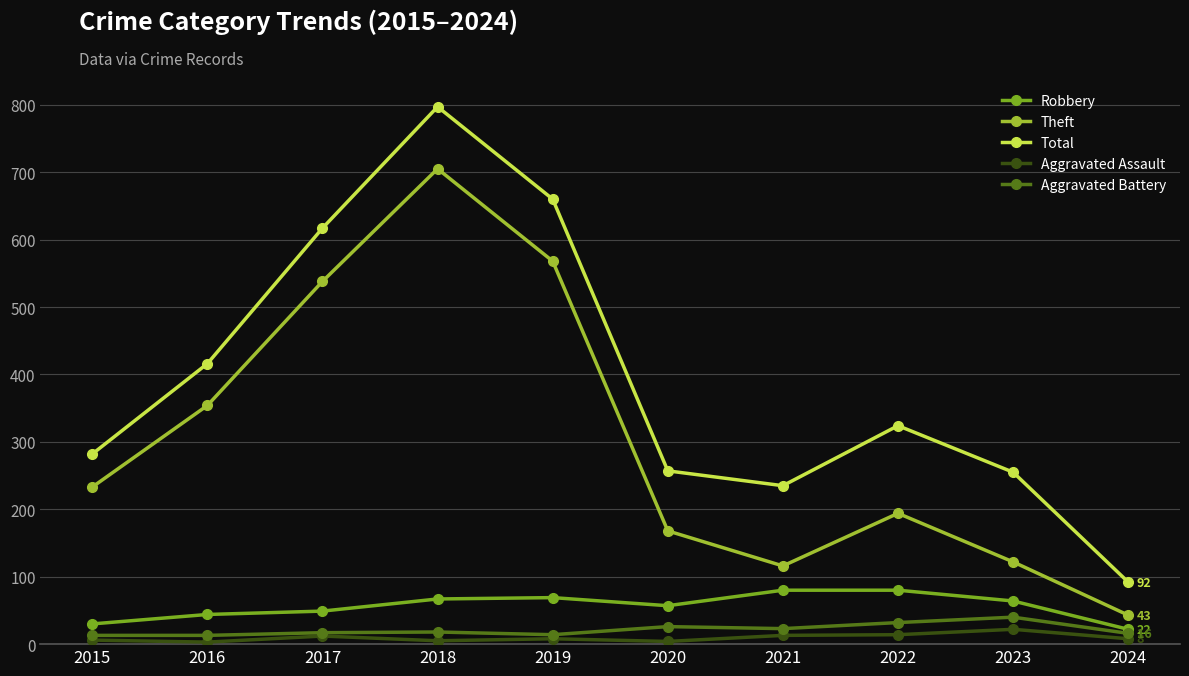

Where does the Robbery series first go above 64?

2018